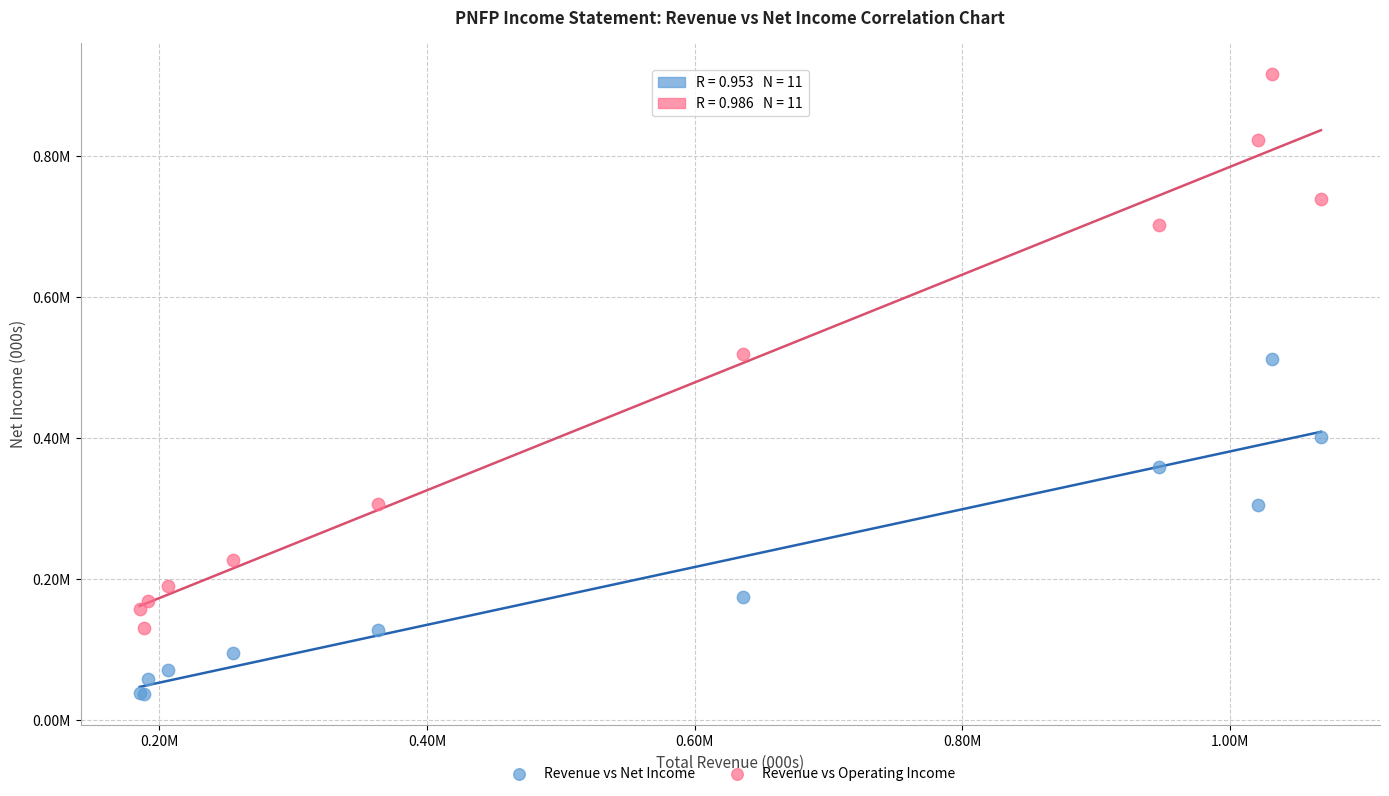

Which series reaches the minimum Y coordinate?

Revenue vs Net Income